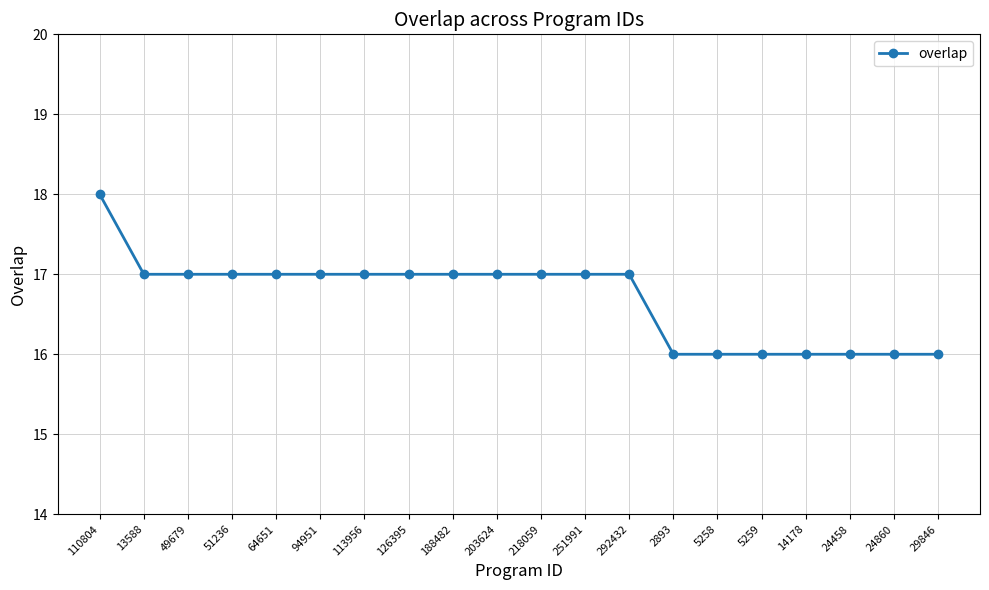

What is the difference between the second highest and second lowest values?

1